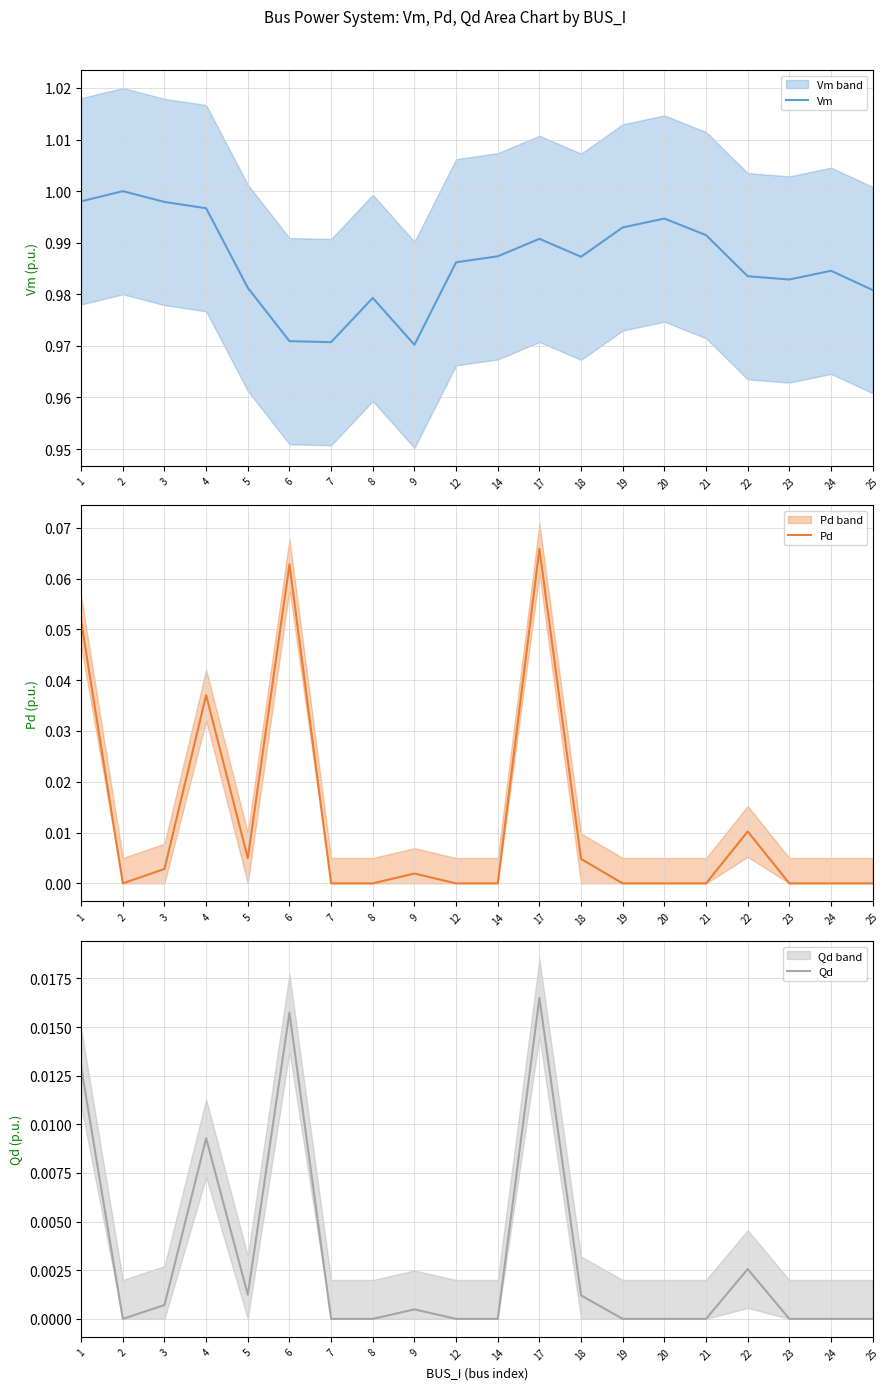

Reading left to right, transcribe all the data shown in this chart.

Vm: 1=1.0	2=1.0	3=1.0	4=1.0	5=1.0	6=1.0	7=1.0	8=1.0	9=1.0	12=1.0	14=1.0	17=1.0	18=1.0	19=1.0	20=1.0	21=1.0	22=1.0	23=1.0	24=1.0	25=1.0
Pd: 1=0.1	2=0.0	3=0.0	4=0.0	5=0.0	6=0.1	7=0.0	8=0.0	9=0.0	12=0.0	14=0.0	17=0.1	18=0.0	19=0.0	20=0.0	21=0.0	22=0.0	23=0.0	24=0.0	25=0.0
Qd: 1=0.0	2=0.0	3=0.0	4=0.0	5=0.0	6=0.0	7=0.0	8=0.0	9=0.0	12=0.0	14=0.0	17=0.0	18=0.0	19=0.0	20=0.0	21=0.0	22=0.0	23=0.0	24=0.0	25=0.0